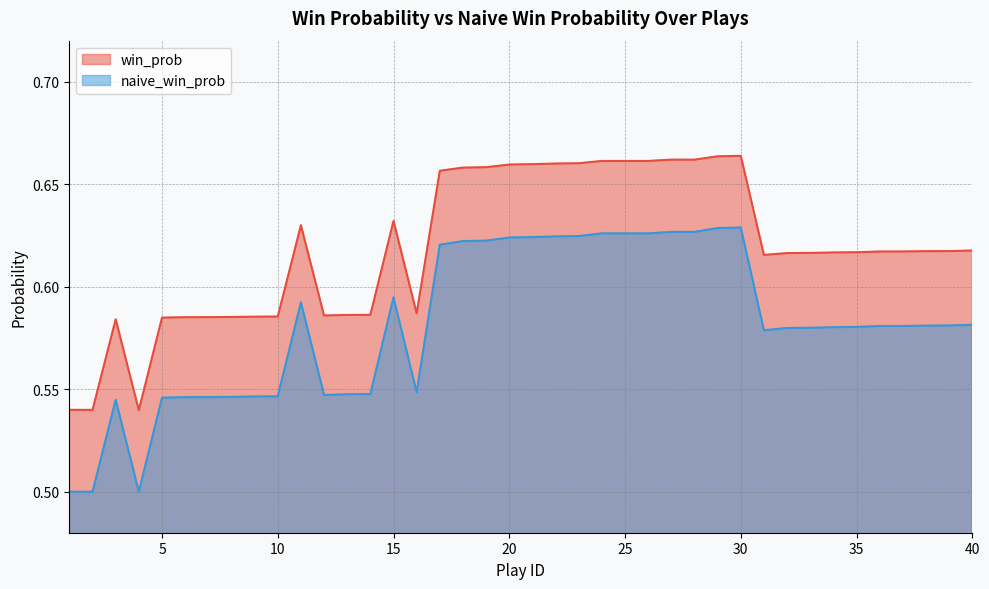

How many interior local valleys does the win_prob series have?

5